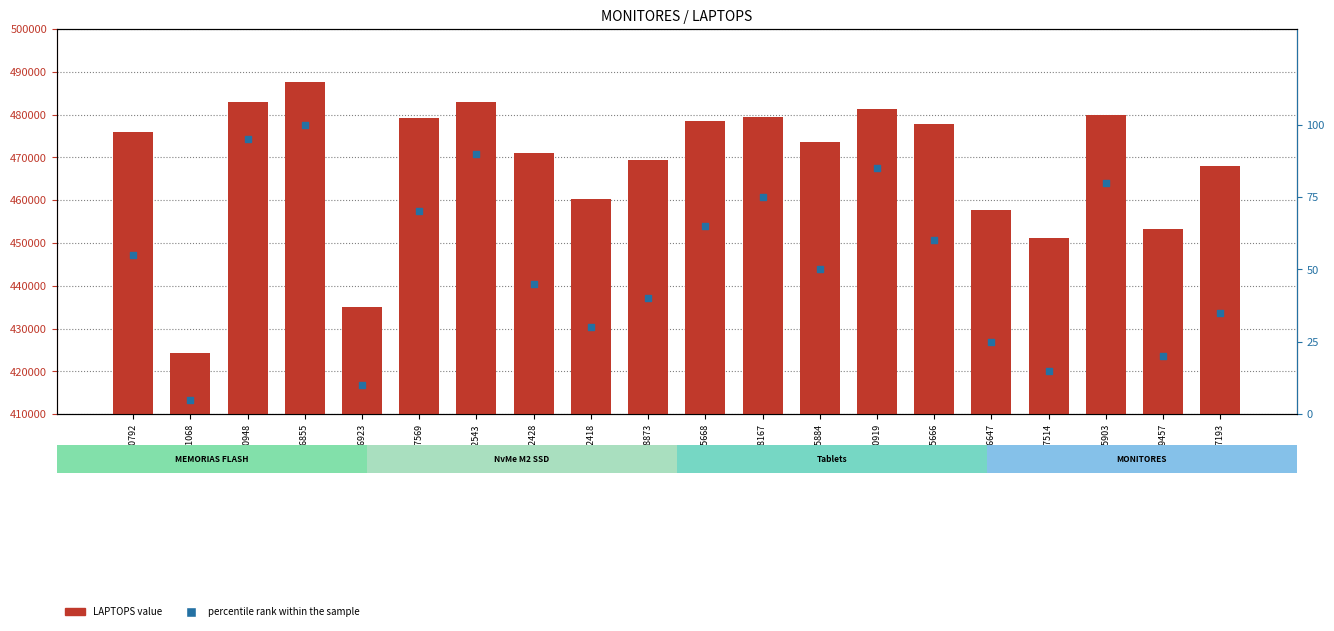

Which series has the largest total across all categories?

LAPTOPS